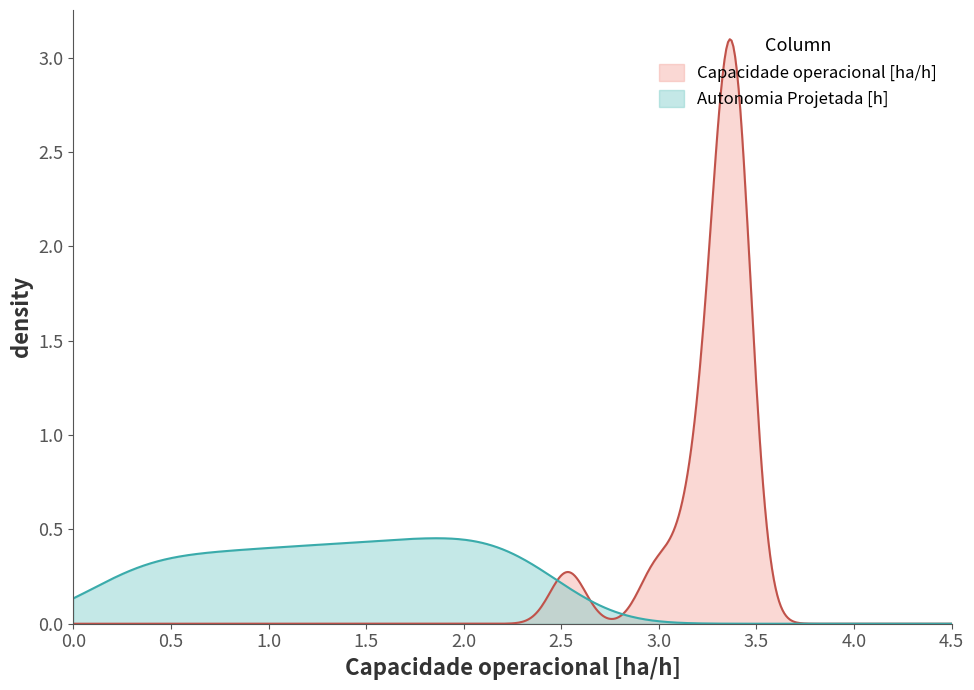

How many lines are shown in the chart?

2